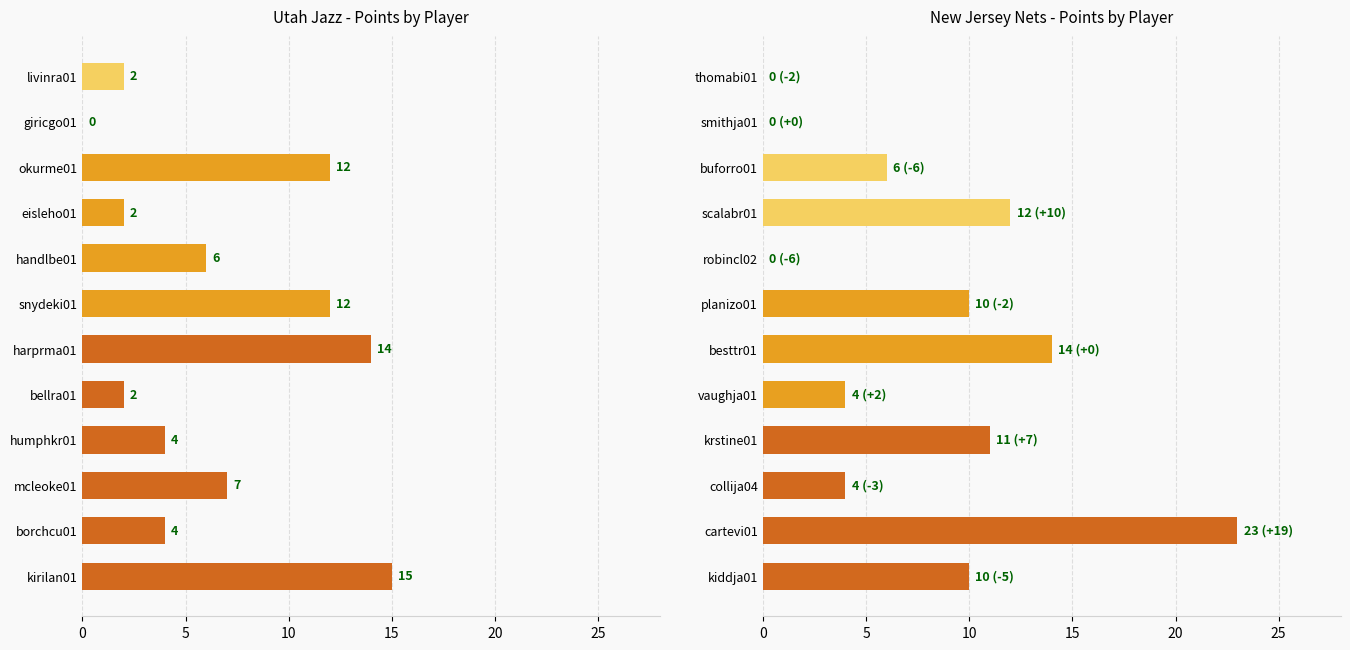

Reading left to right, list all the values displayed in this chart.

Utah Jazz: 15	4	7	4	2	14	12	6	2	12	0	2
New Jersey Nets: 10	23	4	11	4	14	10	0	12	6	0	0